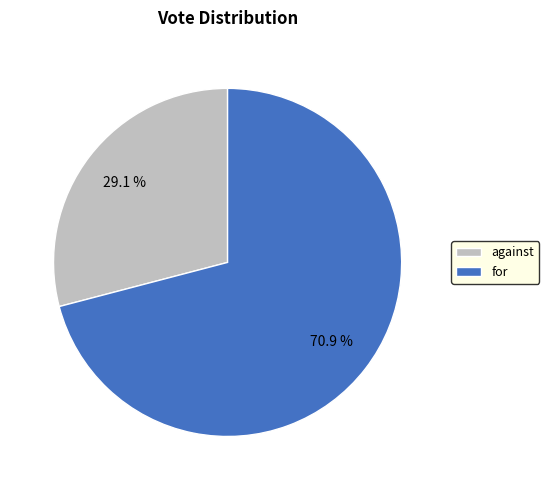

The against slice represents 29% of the pie. True or false?

True